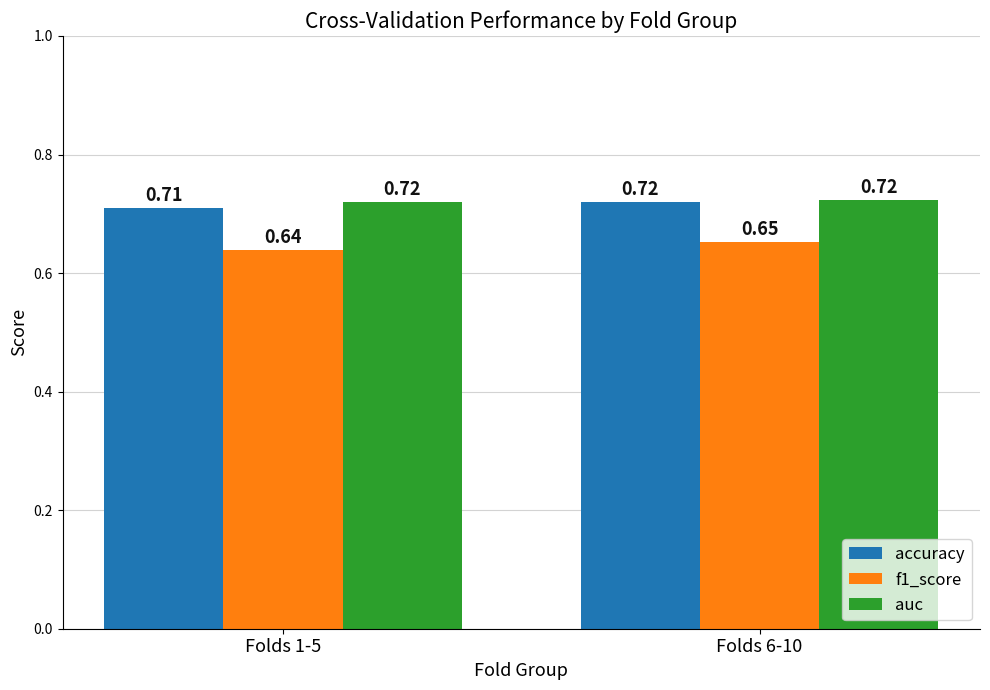

Which category has the highest value in the accuracy series?

Folds 6-10